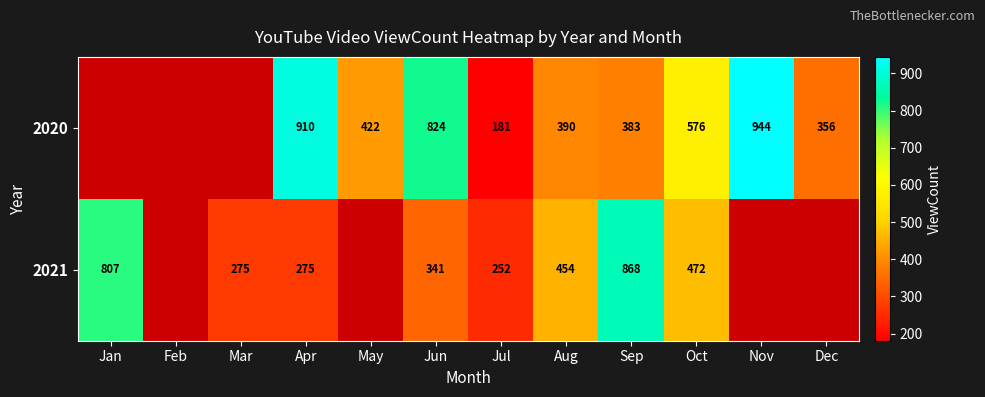

At Sep, list the series in order from smallest to largest.

2020, 2021